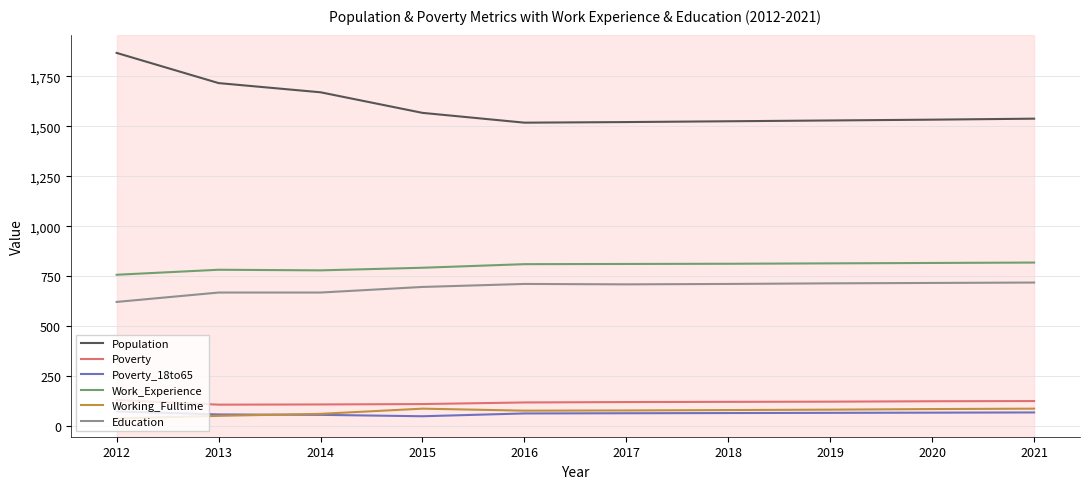

Where does the Poverty_18to65 series first go above 65?

2012